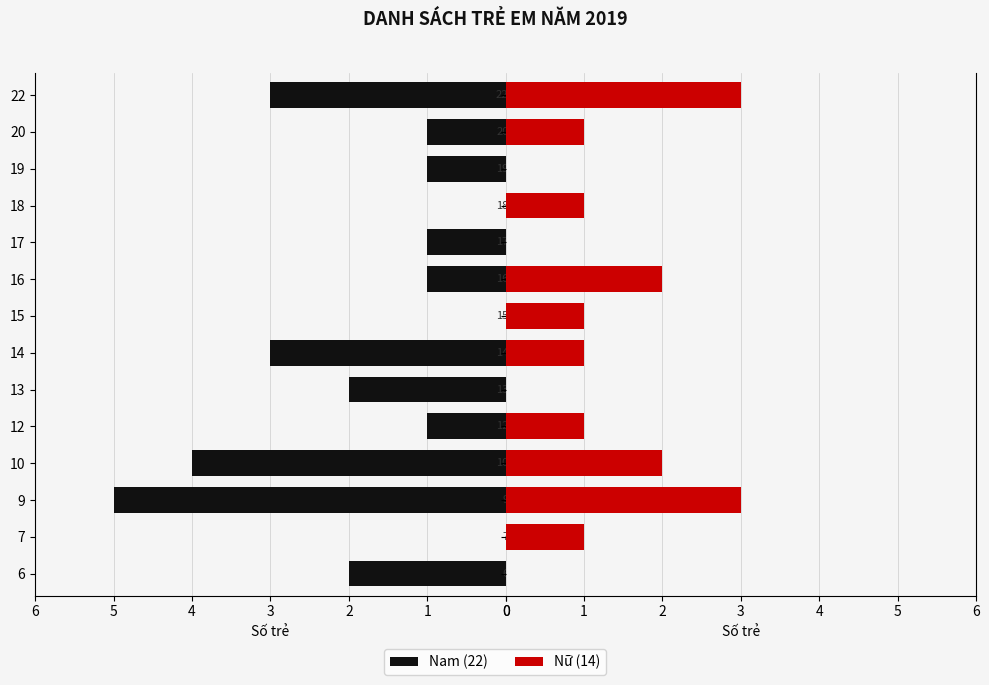

How many values in the Nam series are below -1?

6